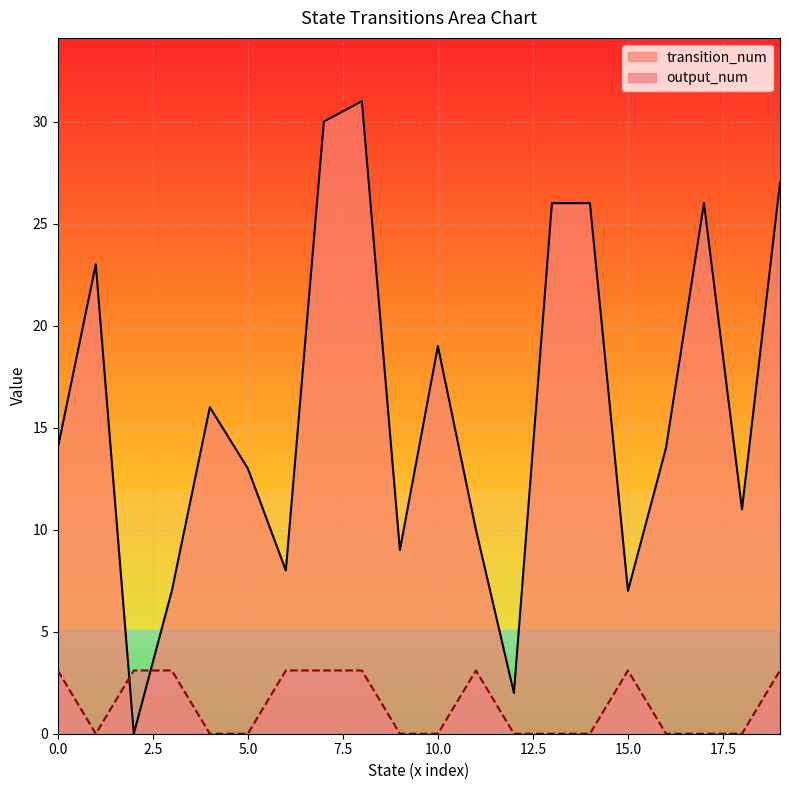

Reading left to right, what are all the values shown in this chart?

transition_num: 14.0	23.0	0.0	7.0	16.0	13.0	8.0	30.0	31.0	9.0	19.0	10.0	2.0	26.0	26.0	7.0	14.0	26.0	11.0	27.0
output_num: 3.1	0.0	3.1	3.1	0.0	0.0	3.1	3.1	3.1	0.0	0.0	3.1	0.0	0.0	0.0	3.1	0.0	0.0	0.0	3.1